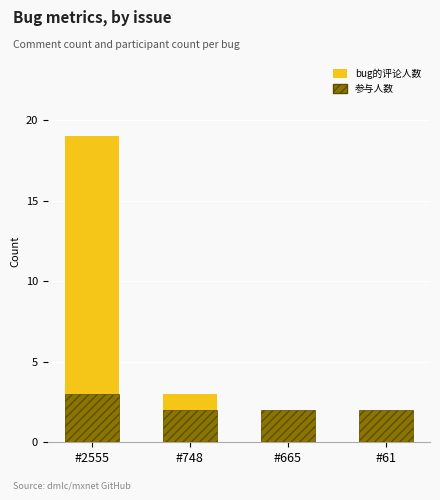

How many bars are there in total?

8